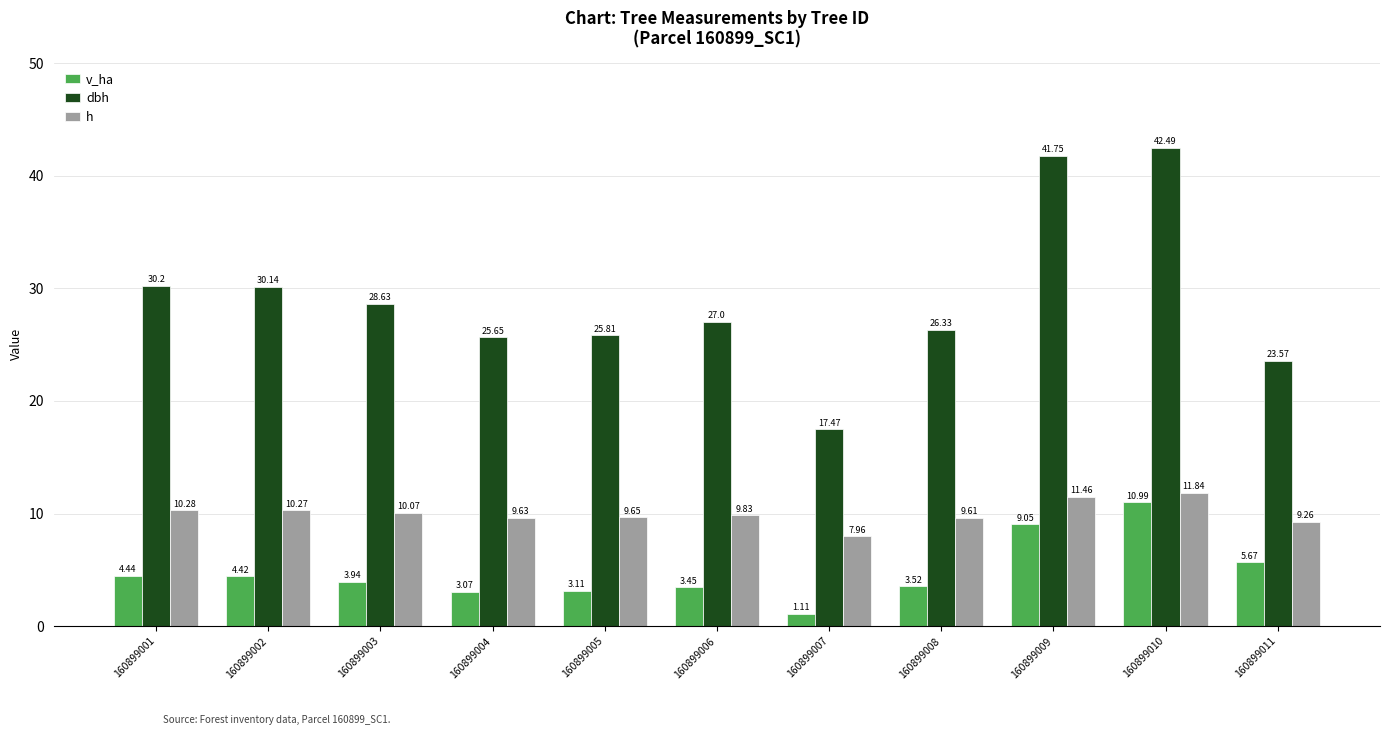

What is the difference between the dbh values at 160899010 and 160899011?

18.9